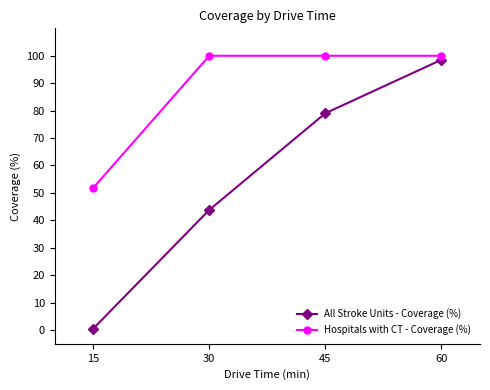

True or false: All Stroke Units - Coverage (%) and Hospitals with CT - Coverage (%) cross at least once.

False